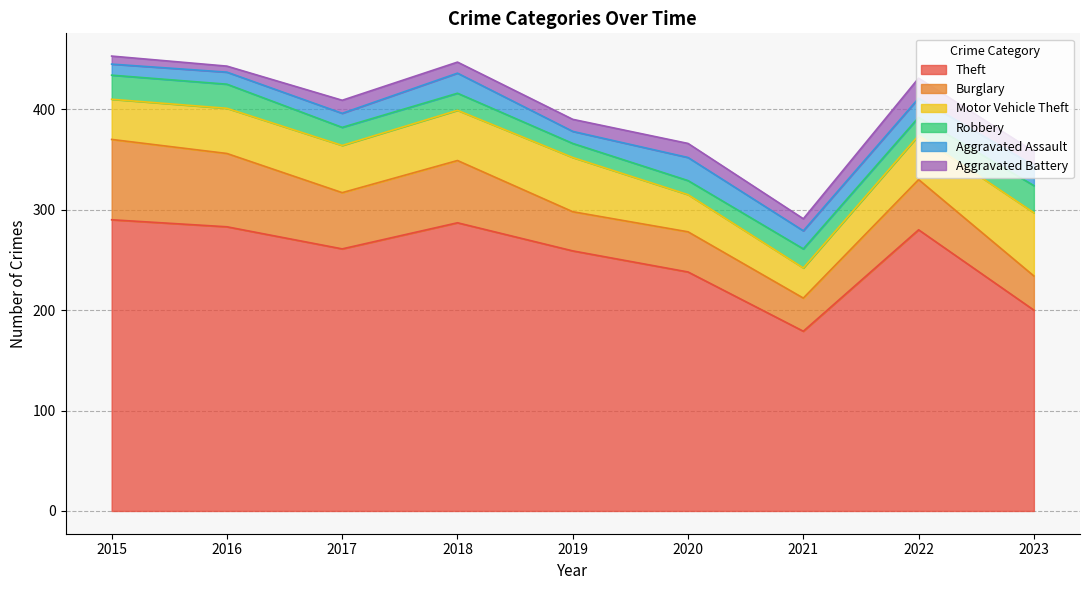

Count the number of data series in this chart.

6